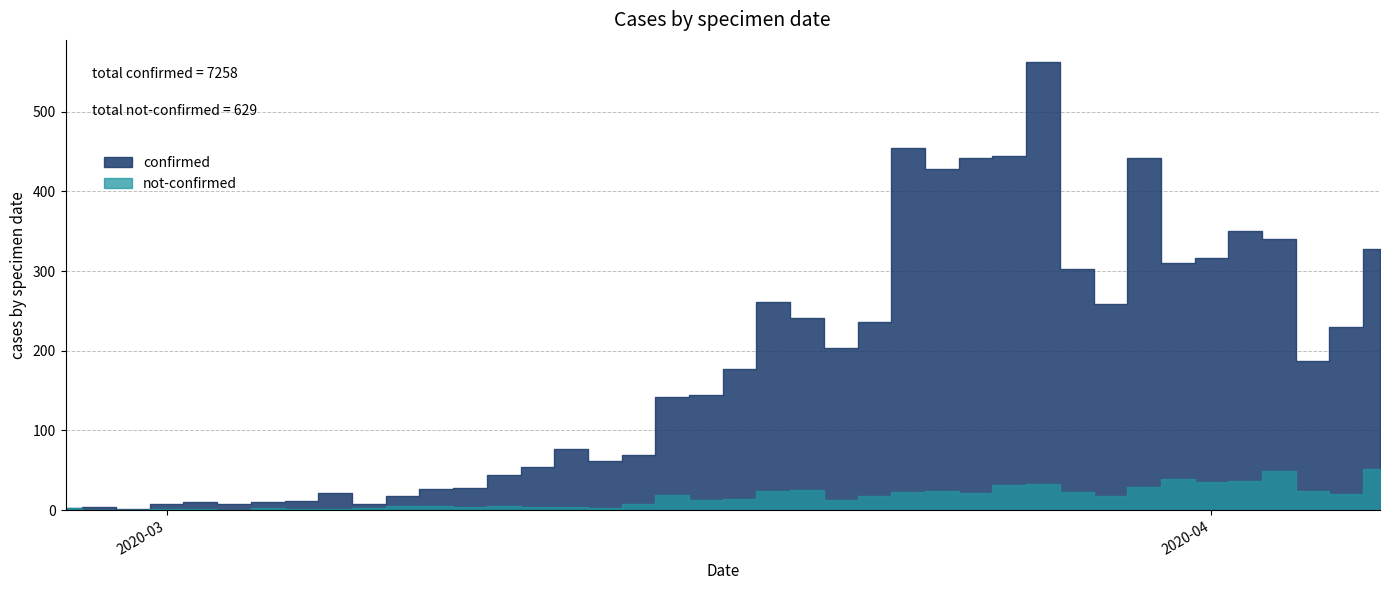

What is the difference between the not-confirmed values at 2020-03-18 and 2020-03-29?

3